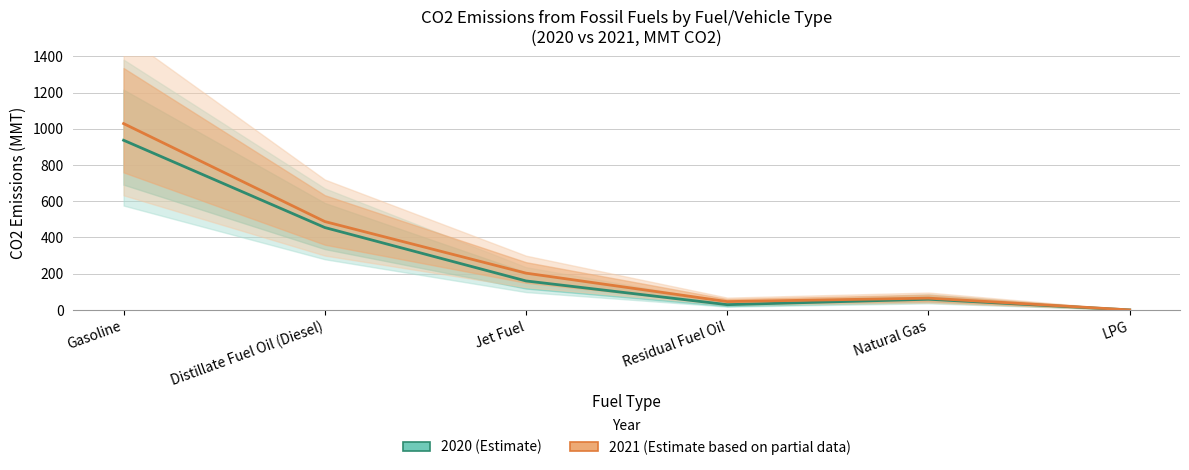

The 2021 (Estimate based on partial data) series shows 0 at LPG. True or false?

True